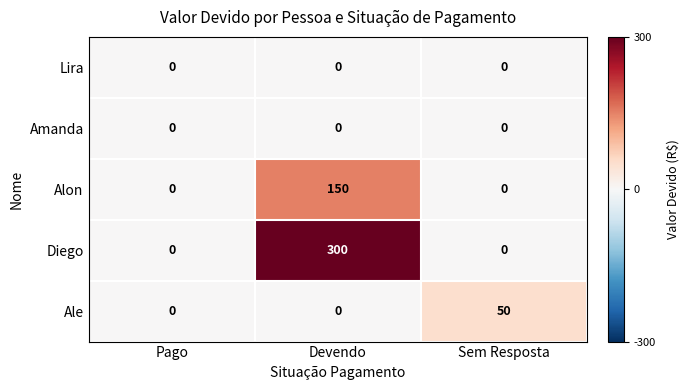

Which series has the widest spread of values?

Diego